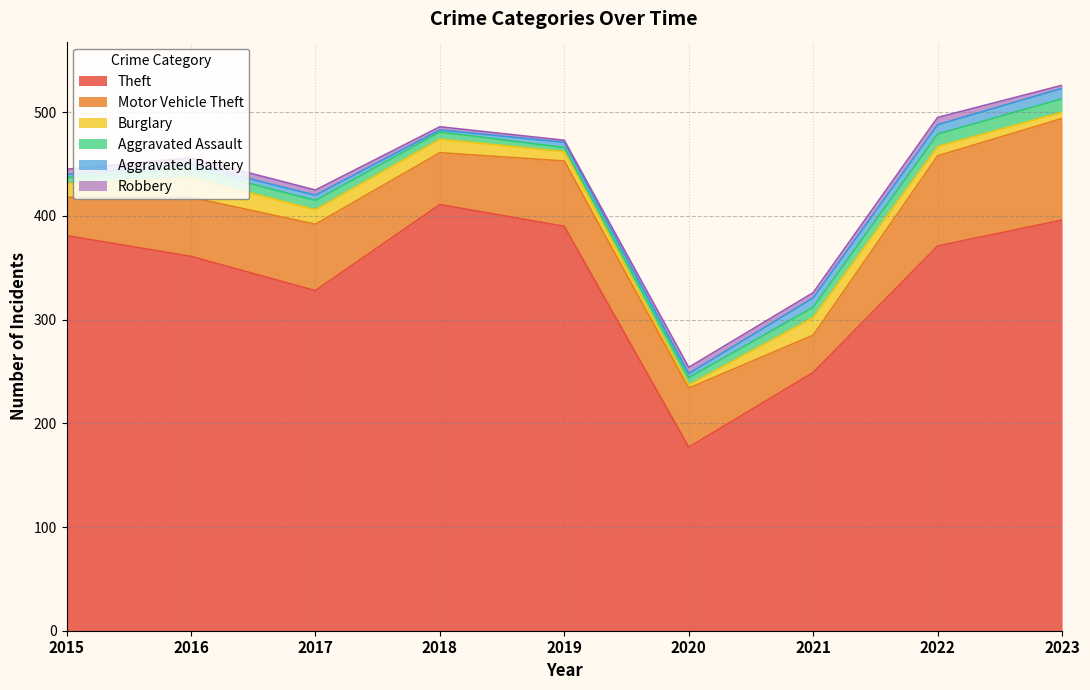

Where does the Robbery series first go above 5?

2016